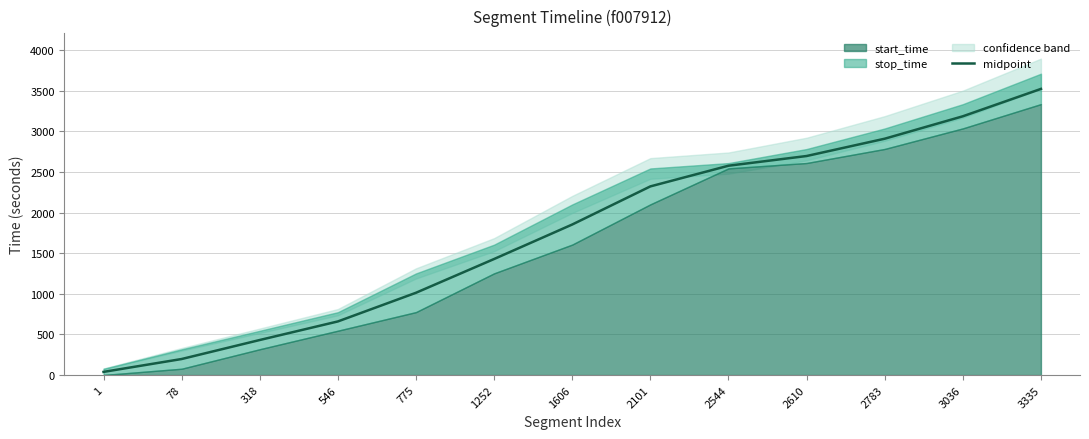

What is the ratio of the value at 1252 to the value at 2610?

0.5